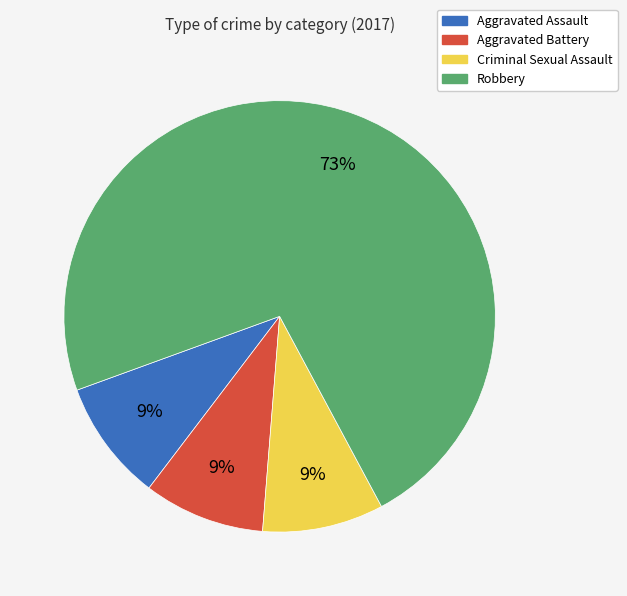

Which slice is the largest?

Robbery